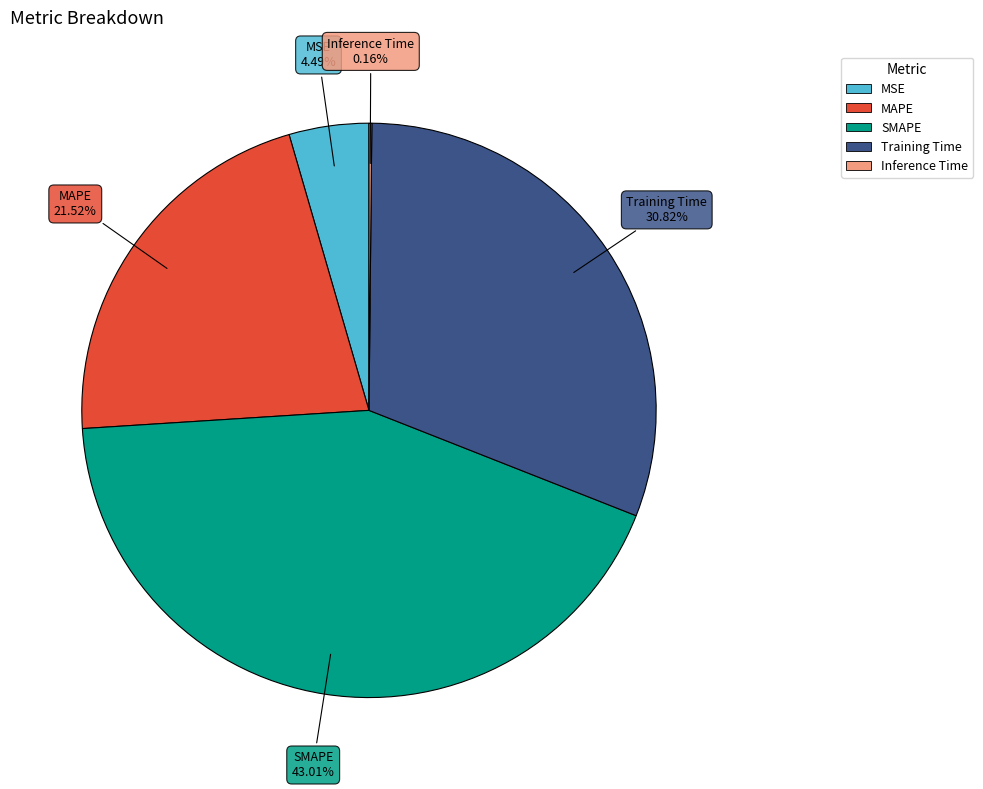

To the nearest percent, what percentage of the pie is Training Time?

31%